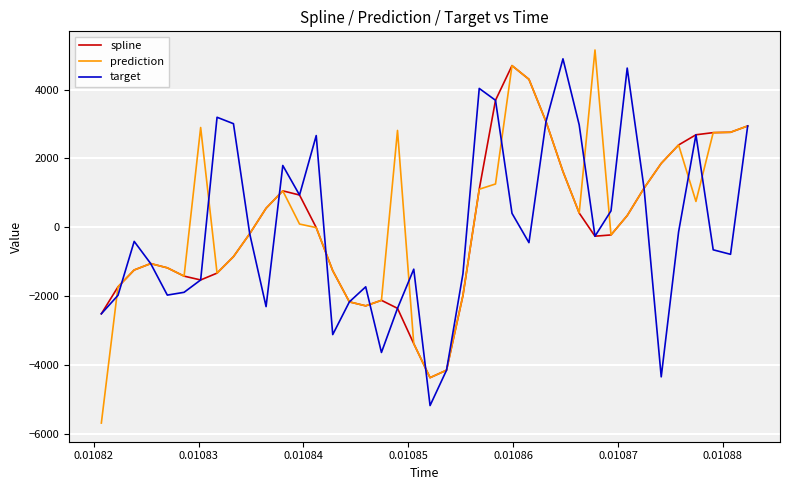

Which series has the widest spread of values?

prediction